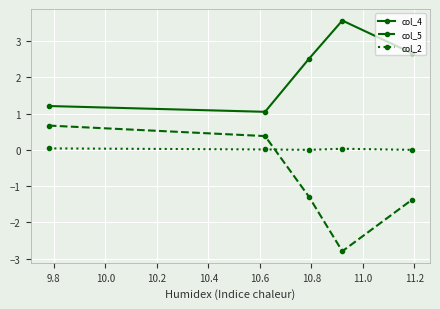

In col_5, how many points are lower than both neighbors (excluding endpoints)?

1